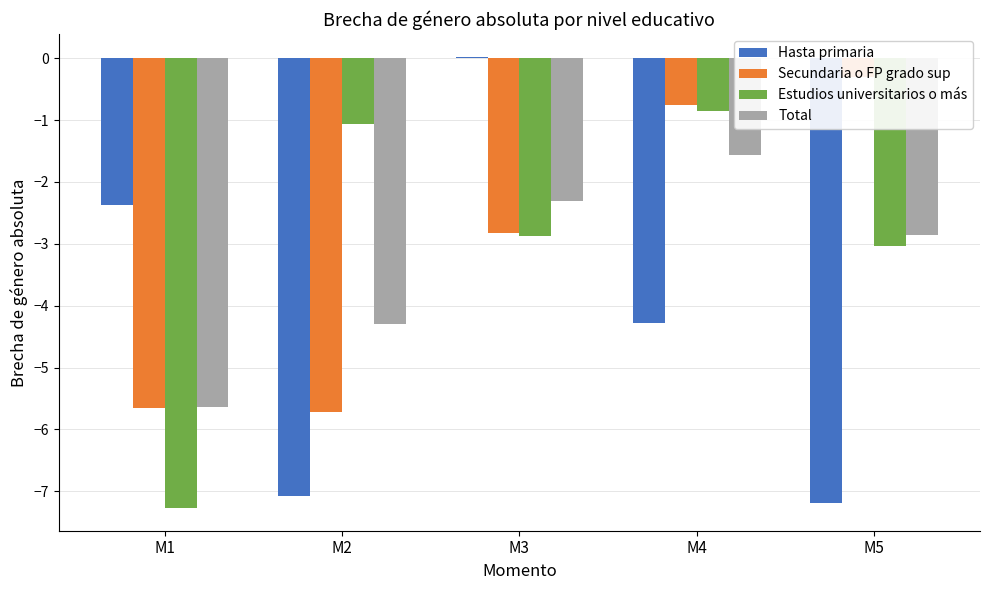

Reading left to right, list all the values displayed in this chart.

Hasta primaria: M1=-2.4	M2=-7.1	M3=0.0	M4=-4.3	M5=-7.2
Secundaria o FP grado sup: M1=-5.7	M2=-5.7	M3=-2.8	M4=-0.8	M5=-0.3
Estudios universitarios o más: M1=-7.3	M2=-1.1	M3=-2.9	M4=-0.8	M5=-3.0
Total: M1=-5.6	M2=-4.3	M3=-2.3	M4=-1.6	M5=-2.9